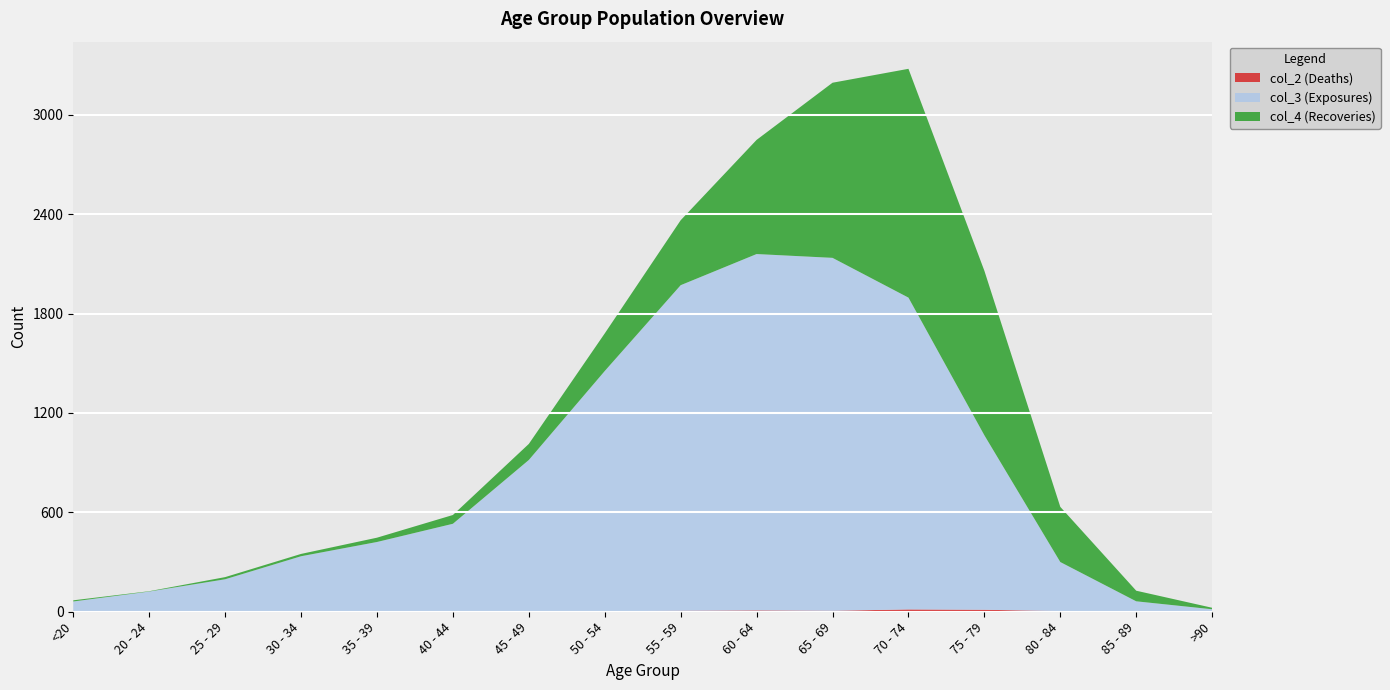

Reading left to right, extract all data points from this chart.

col_2 (Deaths): 0	1	0	2	1	1	1	3	6	8	6	14	12	4	1	0
col_3 (Exposures): 62	121	196	333	420	530	915	1450	1965	2151	2130	1882	1053	296	62	15
col_4 (Recoveries): 7	2	13	14	26	53	97	227	392	689	1057	1381	993	333	64	9